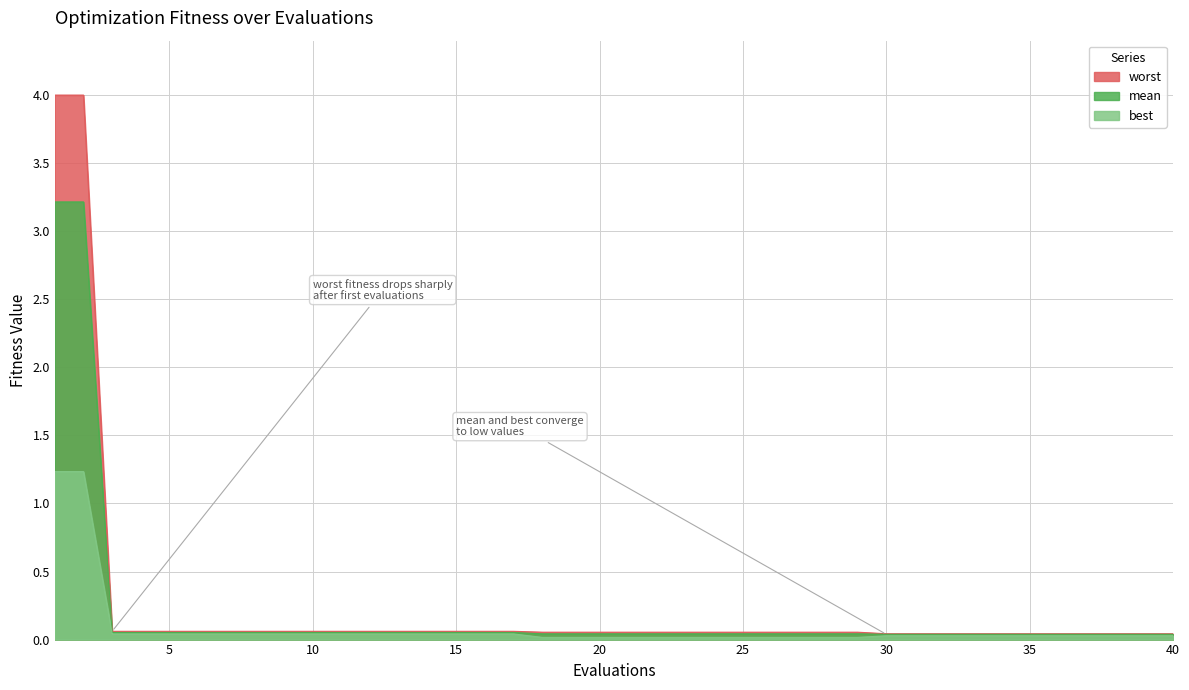

What are all the series names shown in the legend?

worst, mean, best